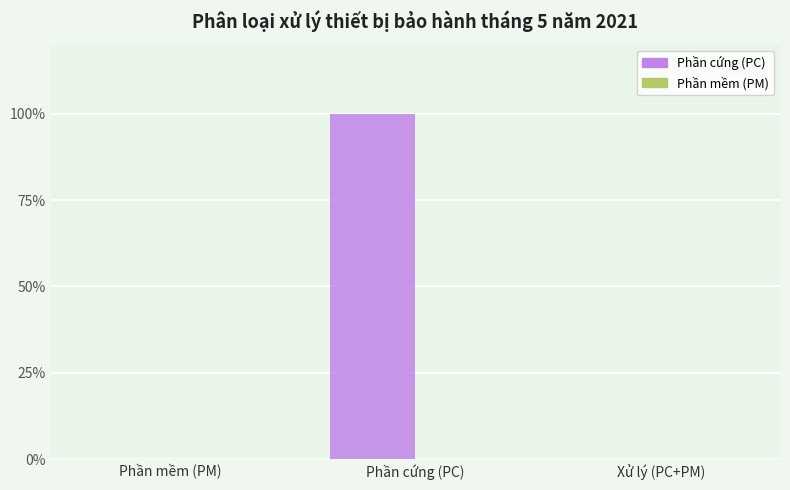

Reading left to right, what are all the values shown in this chart?

Phần mềm (PM)=0	Phần cứng (PC)=100	Xử lý (PC+PM)=0